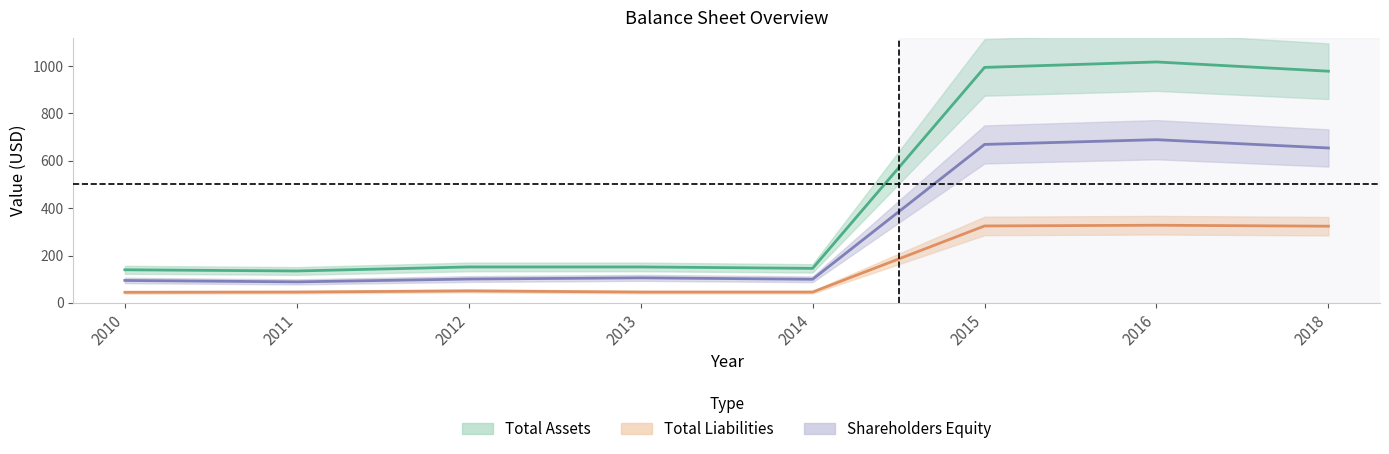

What is the maximum value shown in the chart?

1017